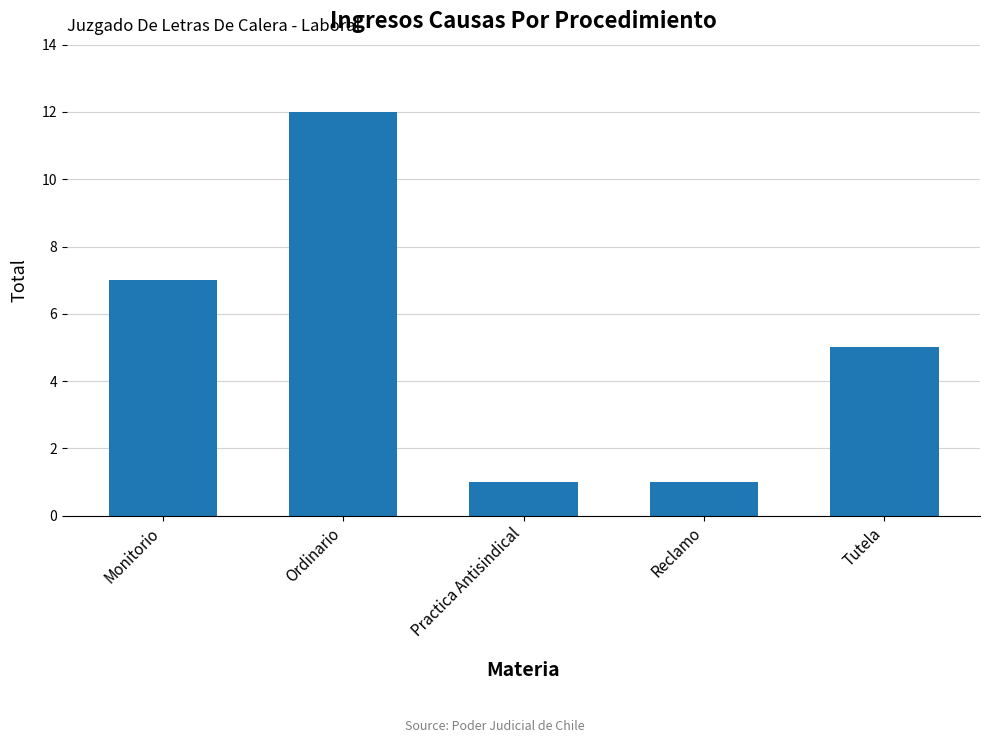

The value at Tutela is 7. True or false?

False